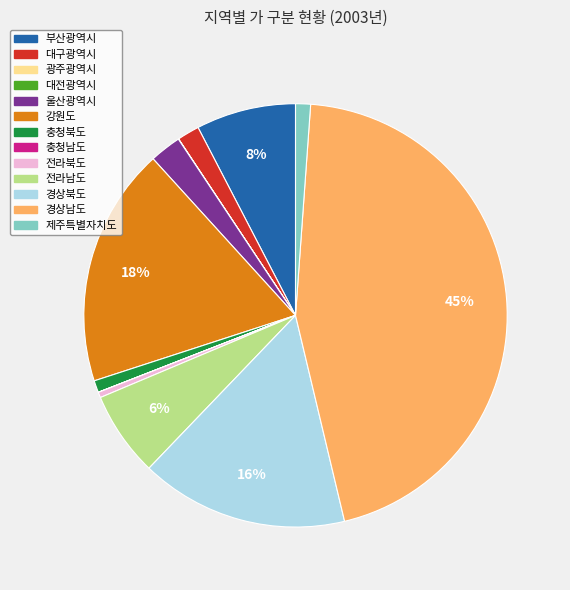

Is there any slice that represents more than half of the pie?

No